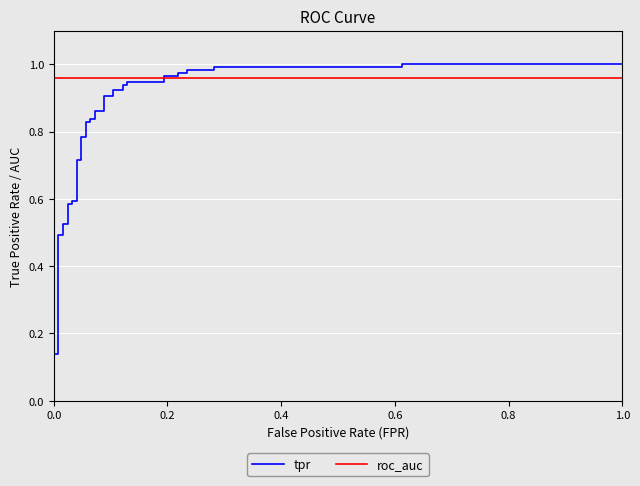

What are all the series names shown in the legend?

tpr, roc_auc